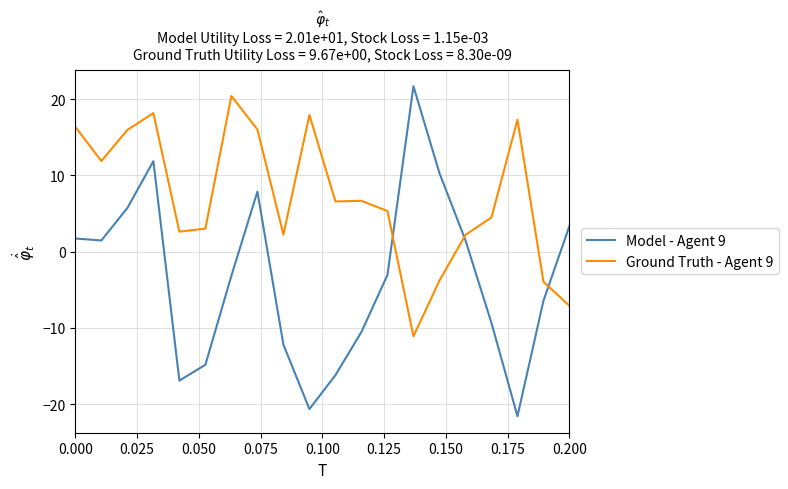

True or false: Model - Agent 9 and Ground Truth - Agent 9 intersect in this chart.

True